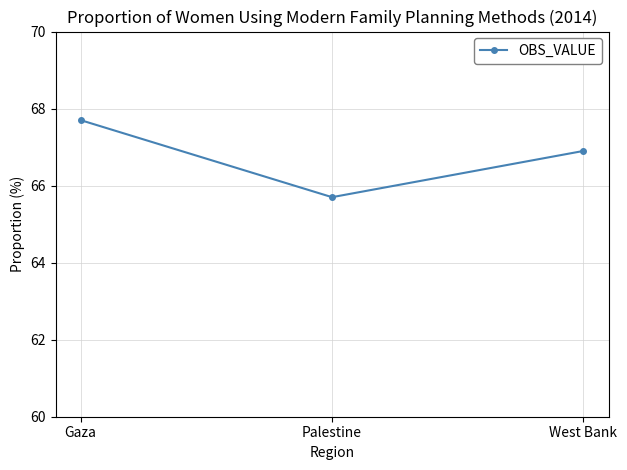

What is the label of the 2nd point from the left?

Palestine